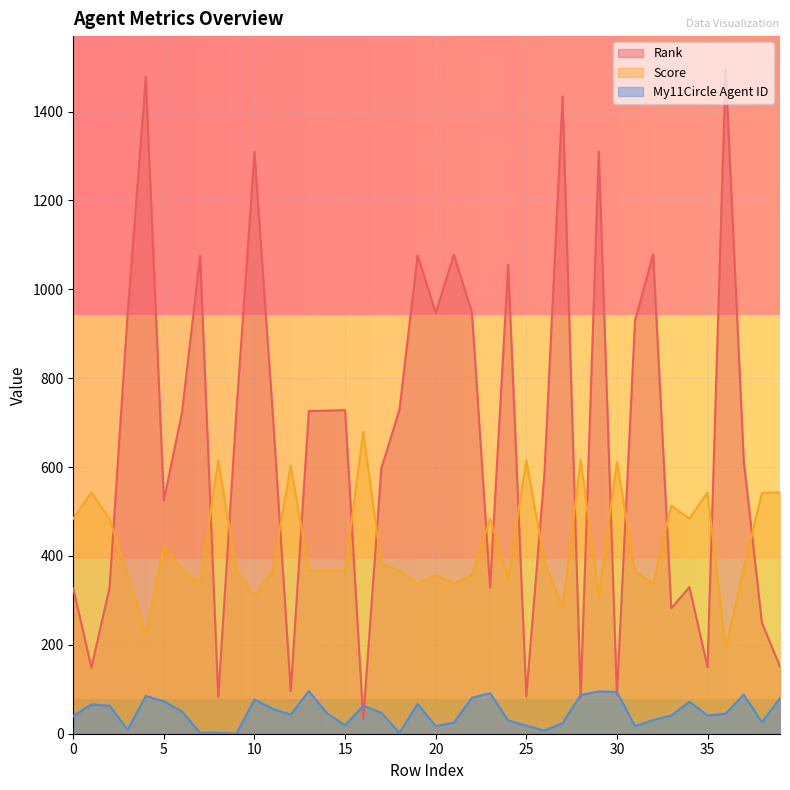

At which category does the chart reach its peak across all series?

36